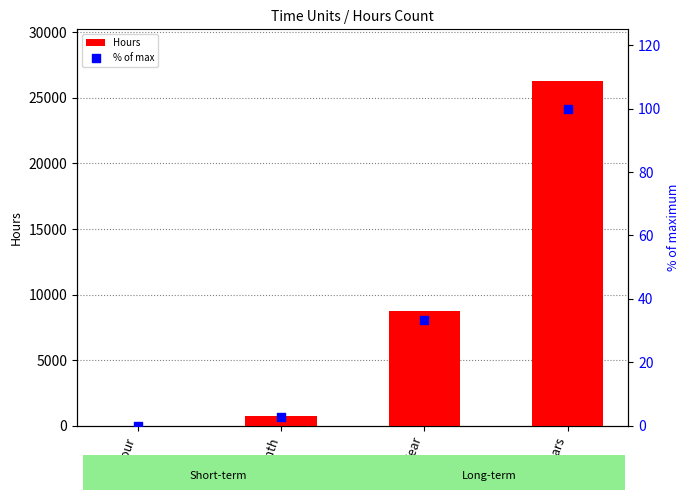

Which series contains the lowest Y value?

% of max